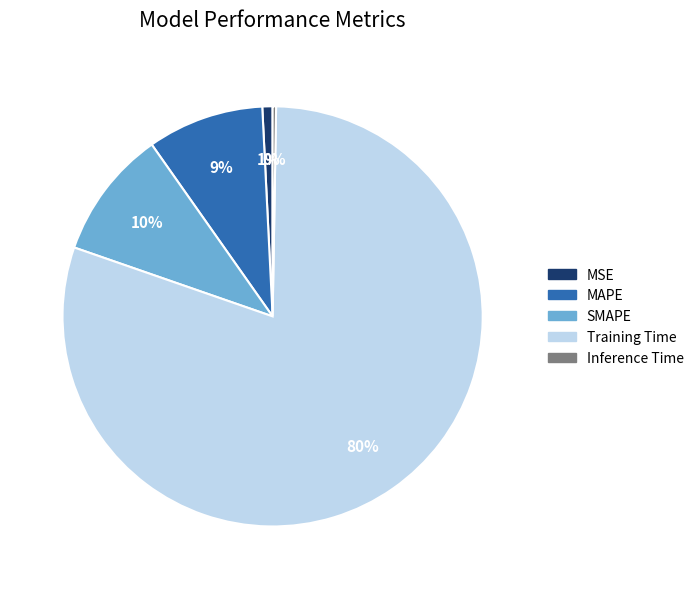

Is there any slice that represents more than half of the pie?

Yes